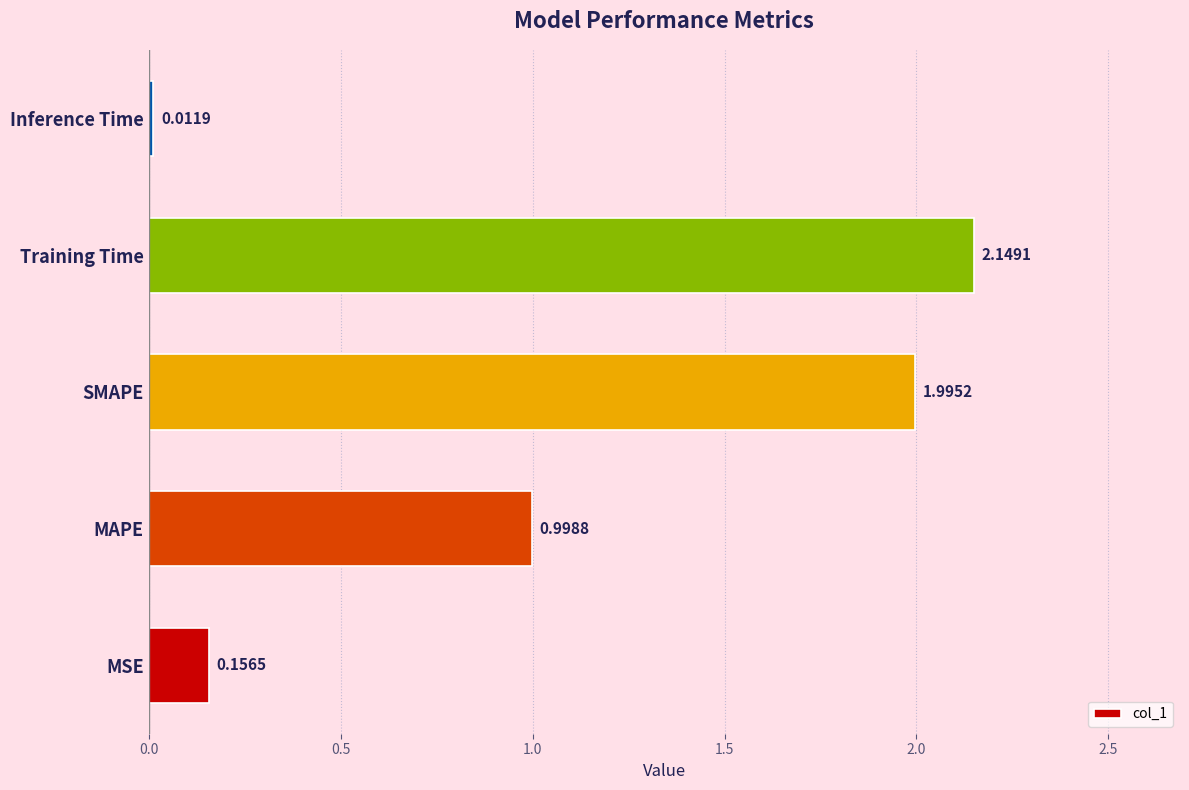

Which category has the highest value across all series?

Training Time